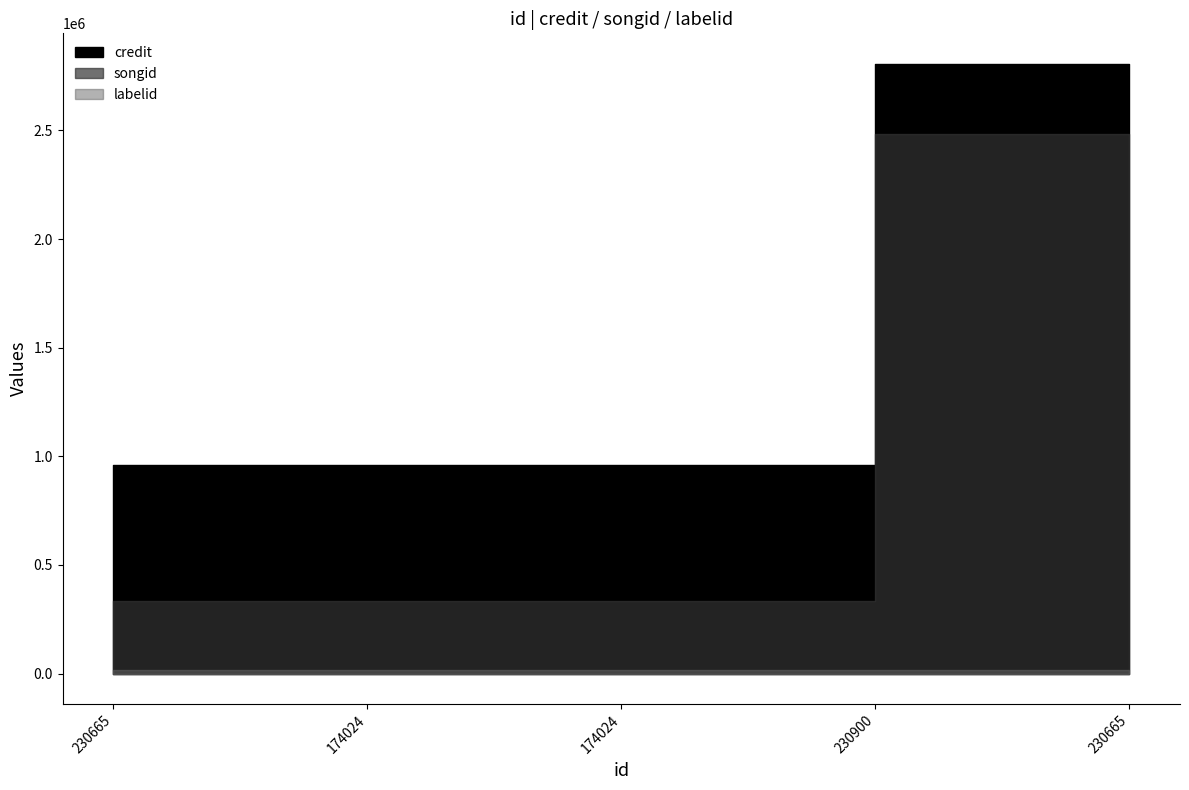

Between 230665 and 230900, which series saw the biggest shift?

songid